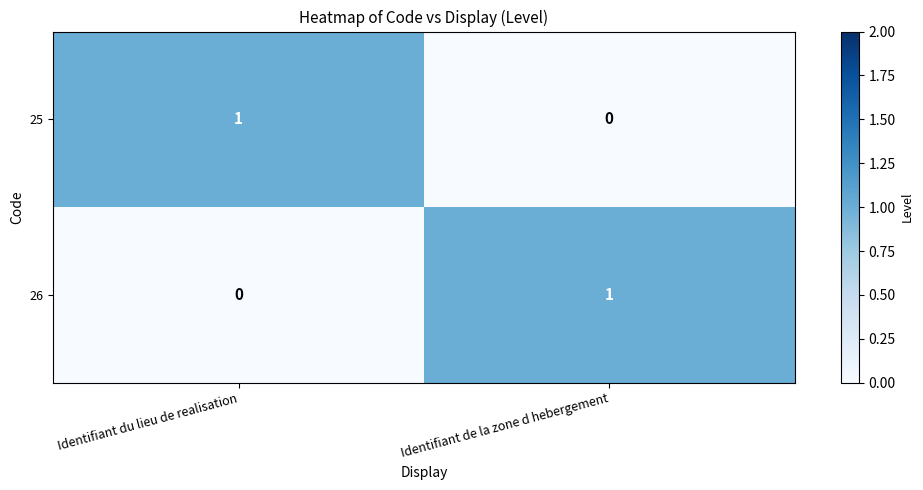

Is it true that 26 equals 1 at Identifiant de la zone d hebergement?

True